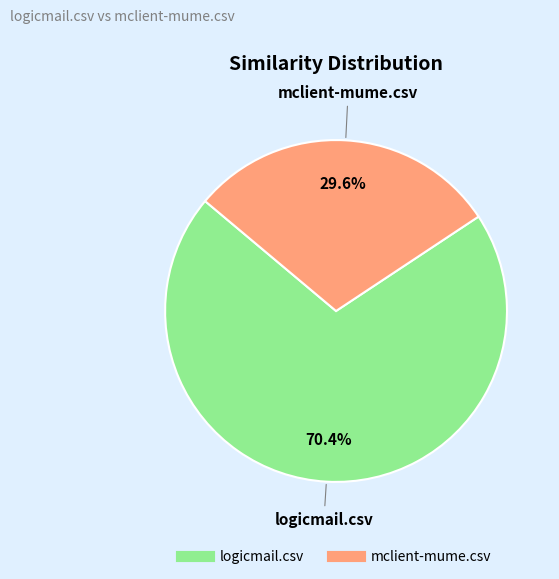

Is it true that mclient-mume.csv is 37% of the pie?

False